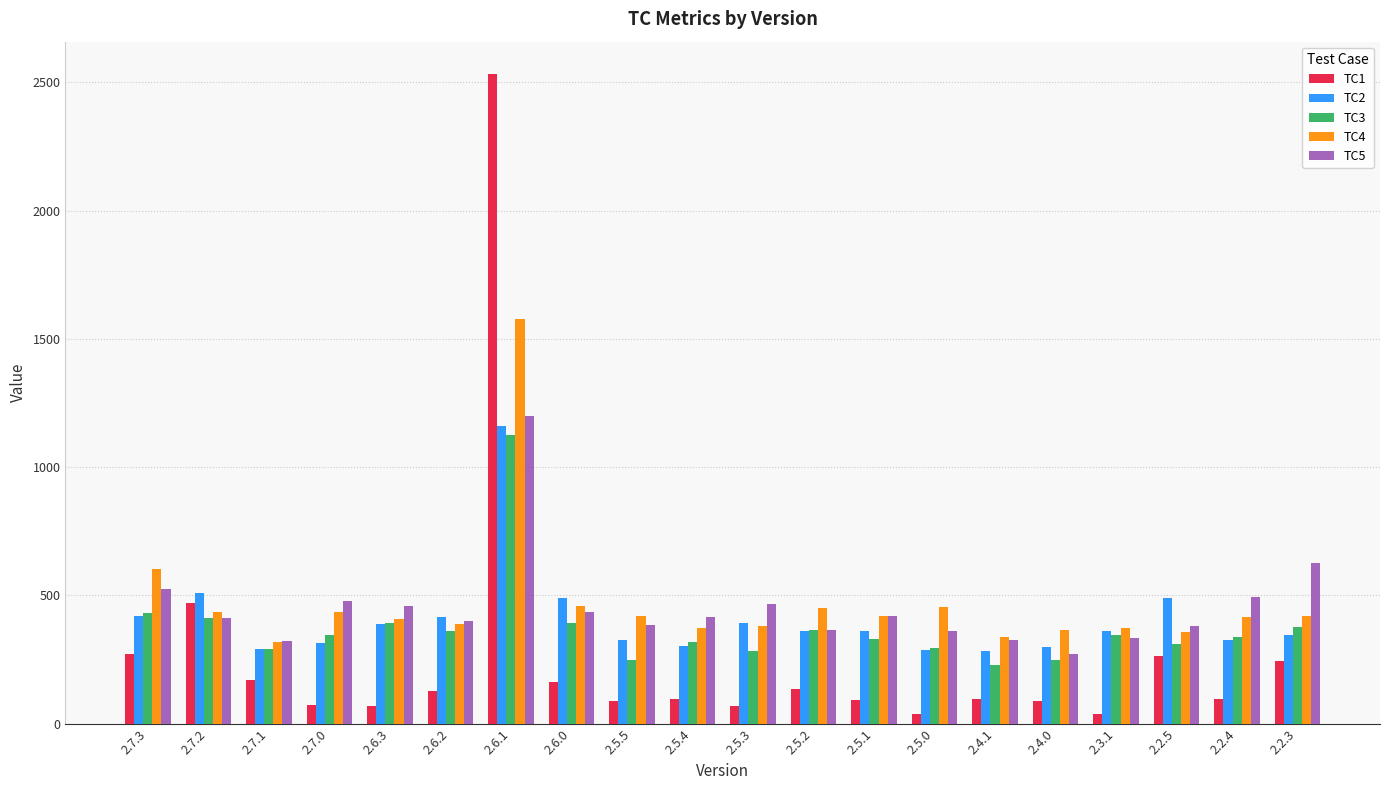

What is the minimum value for TC3?

230.9